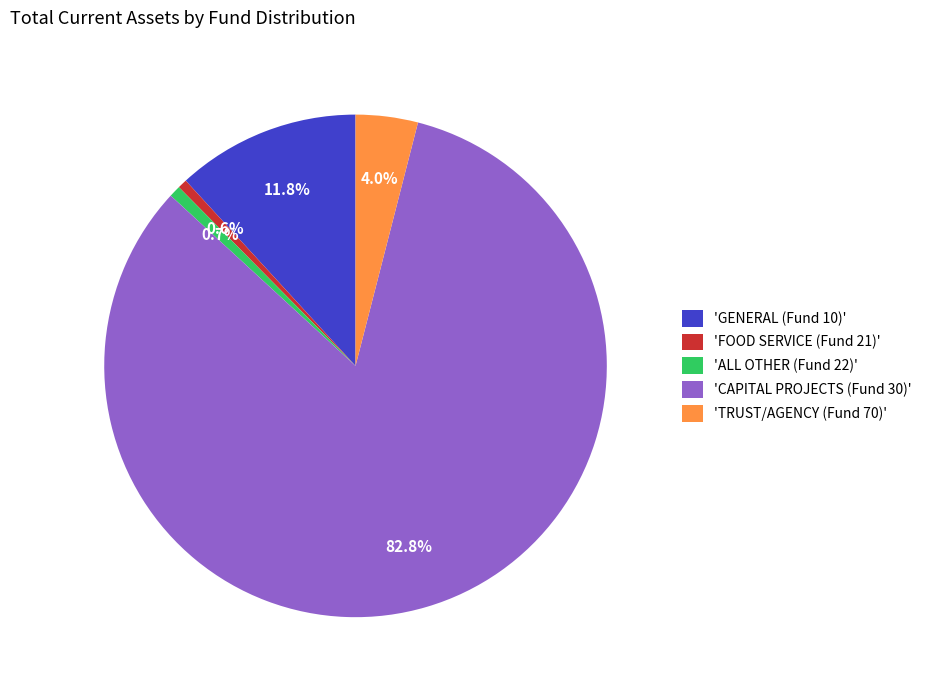

Which category has the biggest portion of the pie?

'CAPITAL PROJECTS (Fund 30)'